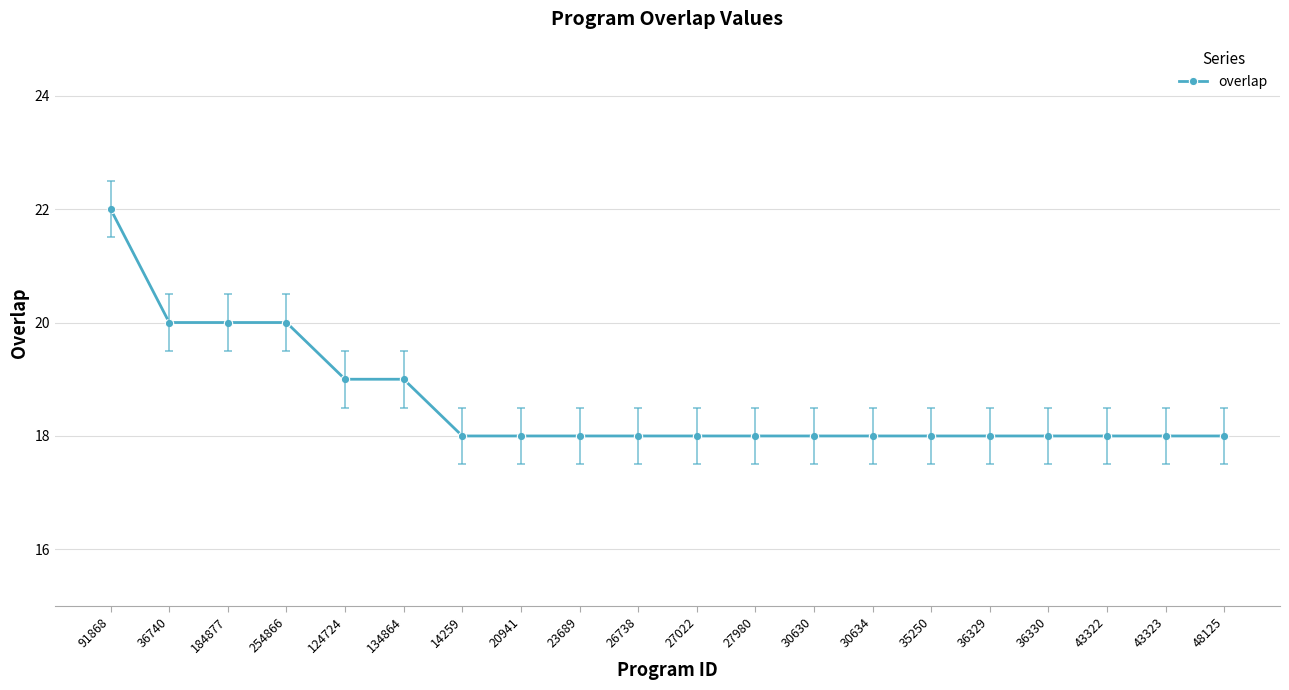

Which has a higher value, 43322 or 134864?

134864